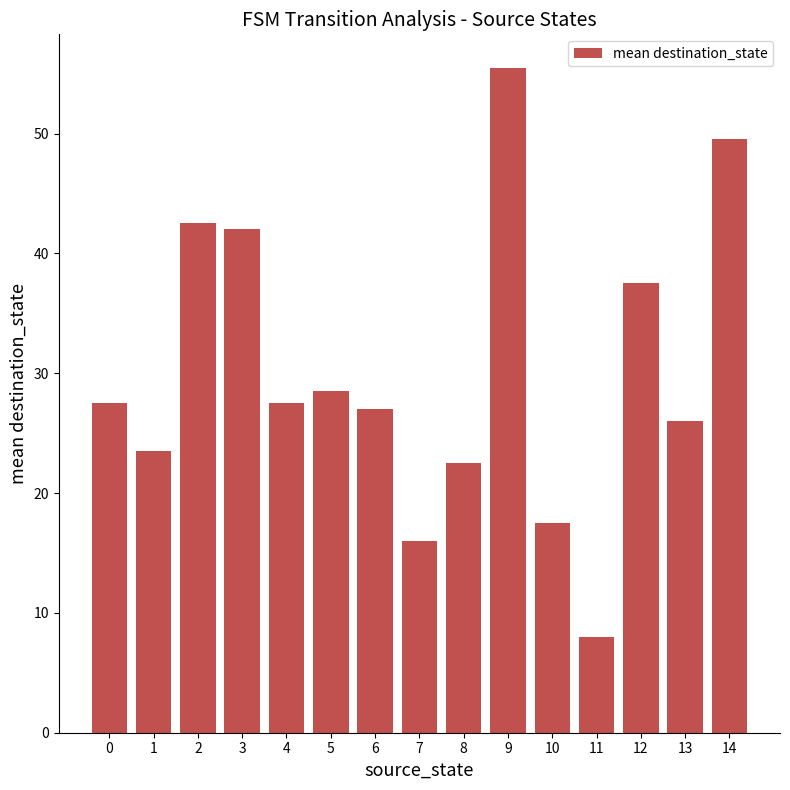

What is the sum of all values?

451.0